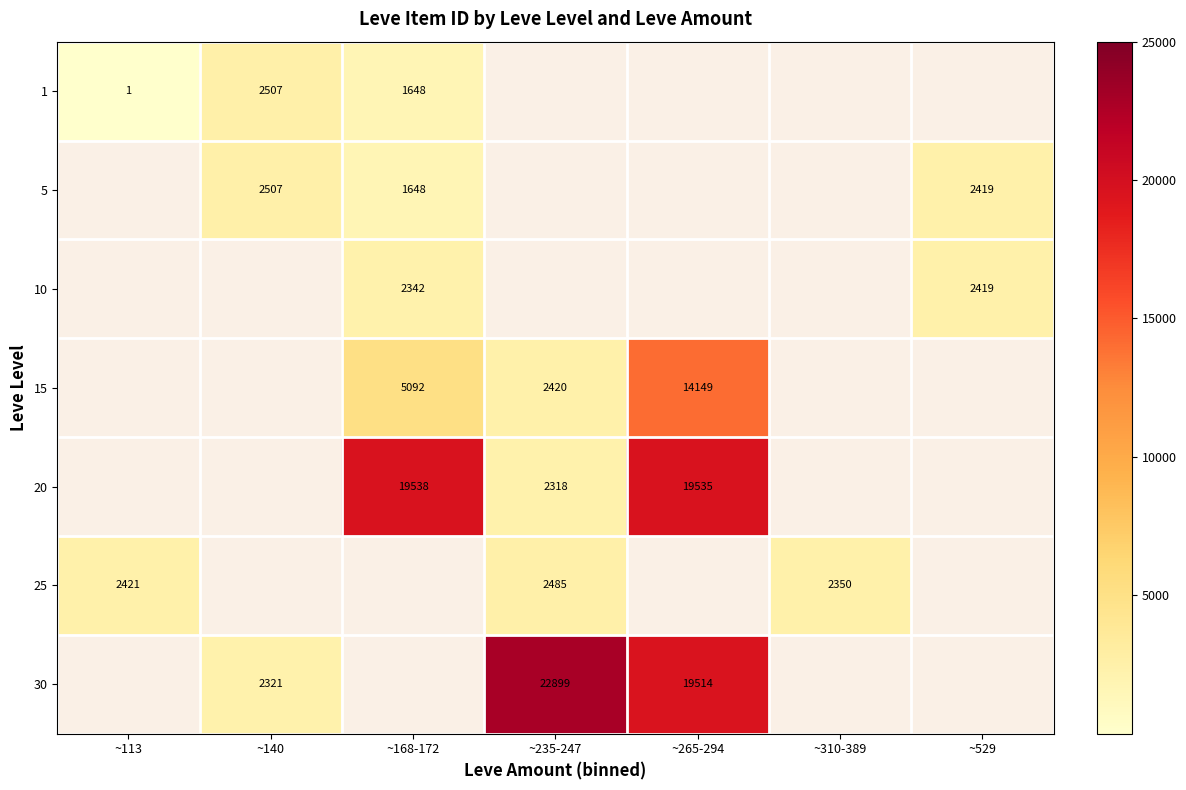

The 20 series shows 26910 at ~265-294. True or false?

False